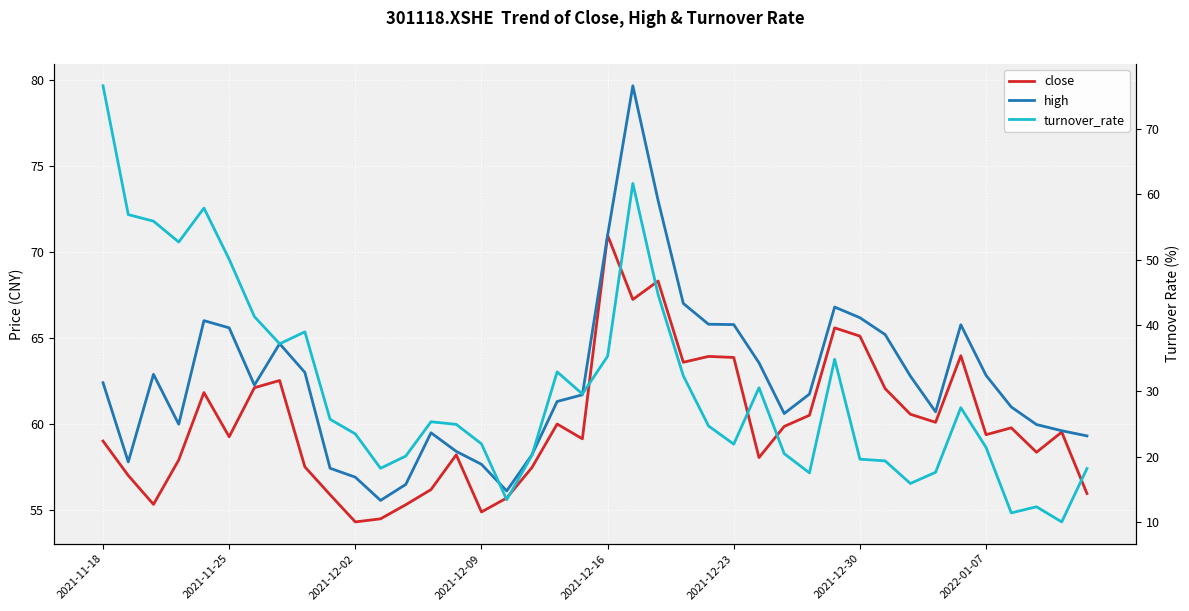

Reading left to right, transcribe all the data shown in this chart.

close: 59.0	57.0	55.3	57.9	61.8	59.2	62.1	62.5	57.5	55.9	54.3	54.5	55.3	56.2	58.2	54.9	55.7	57.5	60.0	59.1	71.0	67.2	68.3	63.6	63.9	63.9	58.0	59.9	60.5	65.6	65.1	62.0	60.6	60.1	64.0	59.4	59.8	58.4	59.5	56.0
high: 62.4	57.8	62.9	60.0	66.0	65.6	62.2	64.7	63.0	57.4	56.9	55.5	56.5	59.5	58.4	57.6	56.1	58.2	61.3	61.7	71.0	79.7	73.0	67.0	65.8	65.8	63.5	60.6	61.7	66.8	66.2	65.2	62.8	60.7	65.8	62.8	61.0	60.0	59.6	59.3
turnover_rate: 76.5	56.9	55.9	52.7	57.9	50.1	41.4	37.2	39.0	25.7	23.5	18.2	20.1	25.3	24.9	22.0	13.4	20.2	32.9	29.6	35.3	61.7	44.7	32.3	24.7	21.9	30.5	20.5	17.5	34.8	19.6	19.4	15.9	17.6	27.5	21.4	11.4	12.4	10.1	18.2